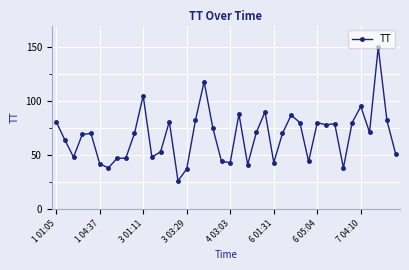

Count the number of categories in the chart.

40